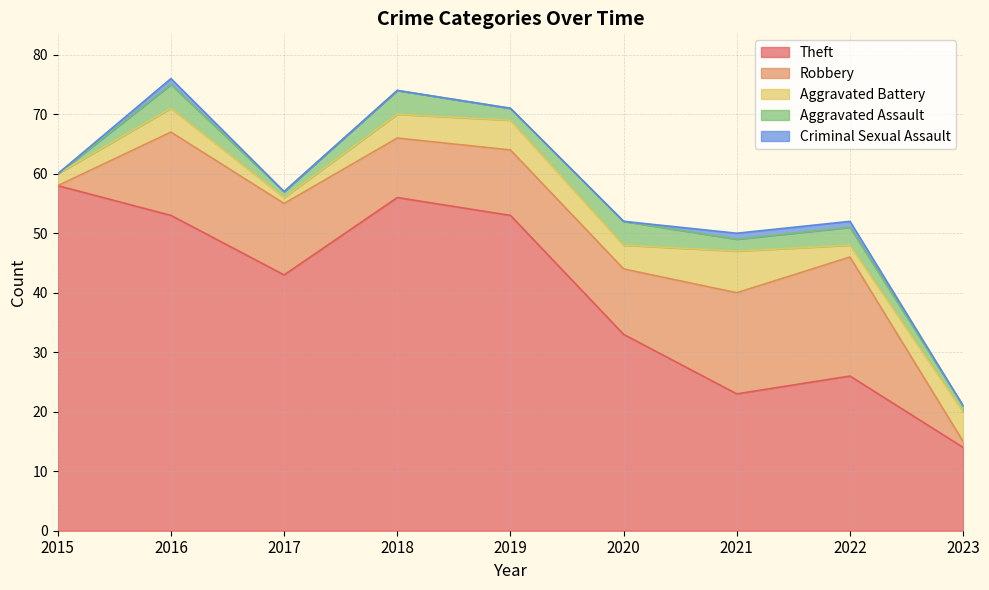

Where is the first local maximum for Robbery?

2016